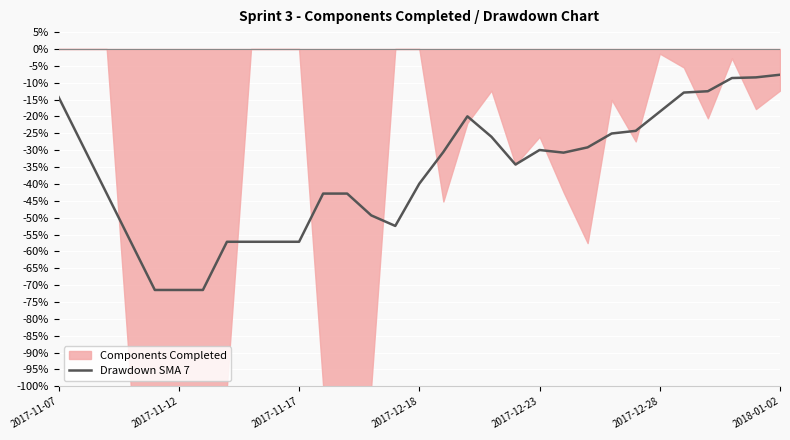

What is the lowest value of the Drawdown SMA 7 series?

-71.4